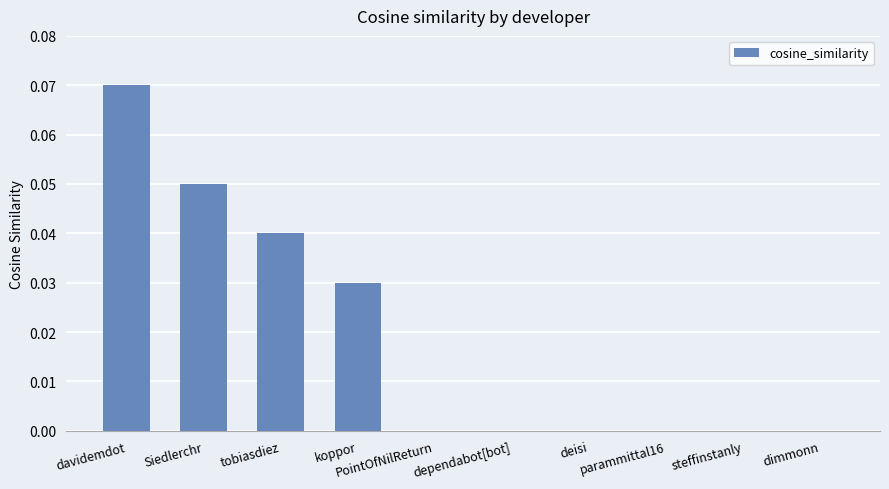

What is the change in value from Siedlerchr to PointOfNilReturn?

-0.1